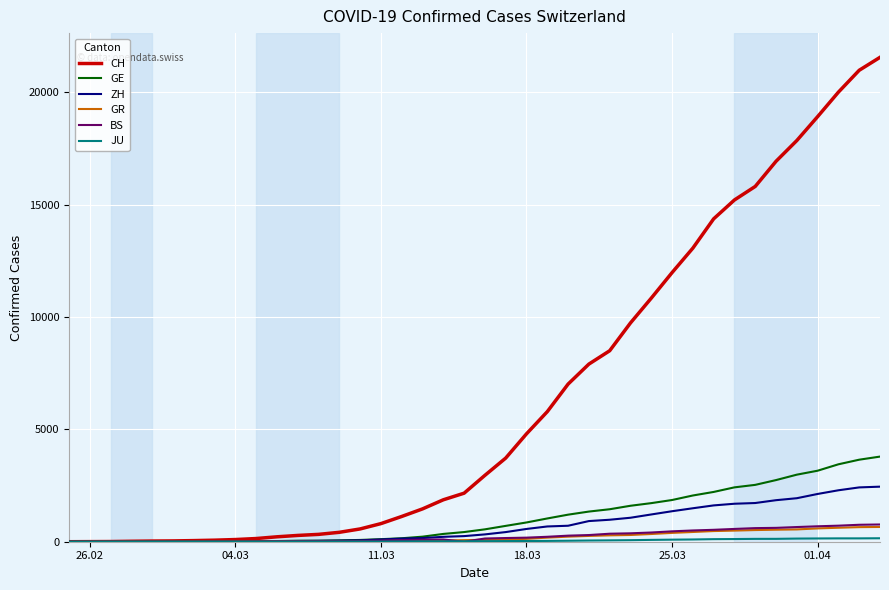

Which series has the largest total across all categories?

CH